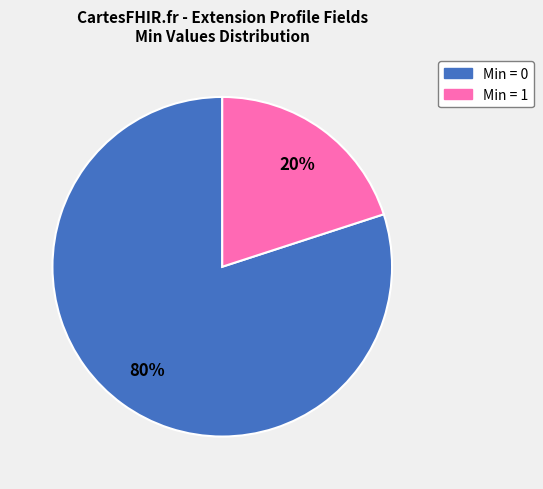

To the nearest percent, what is the average slice percentage?

50%